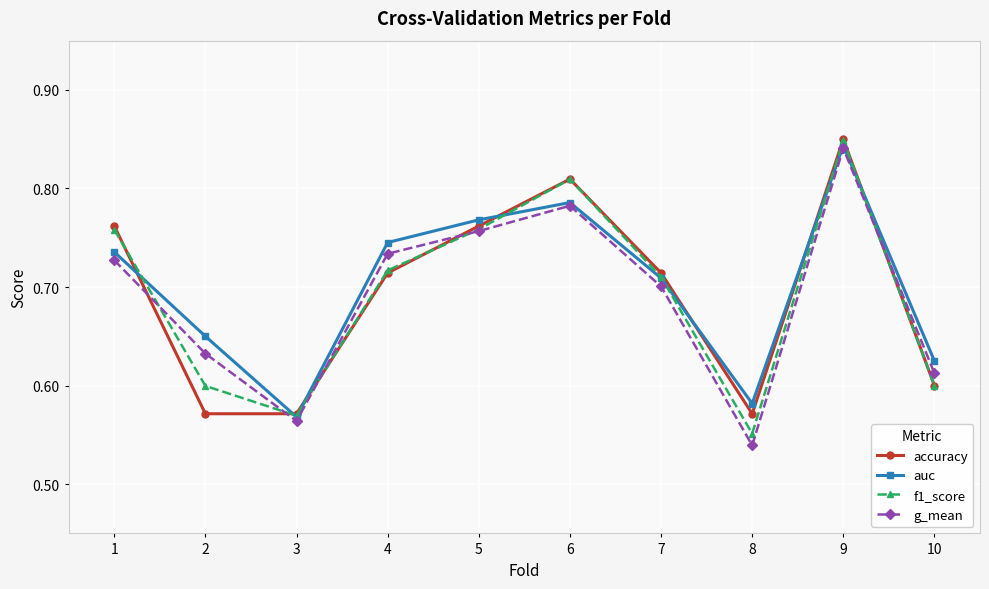

Is the value of accuracy at 1 greater than the value of g_mean at 1?

Yes